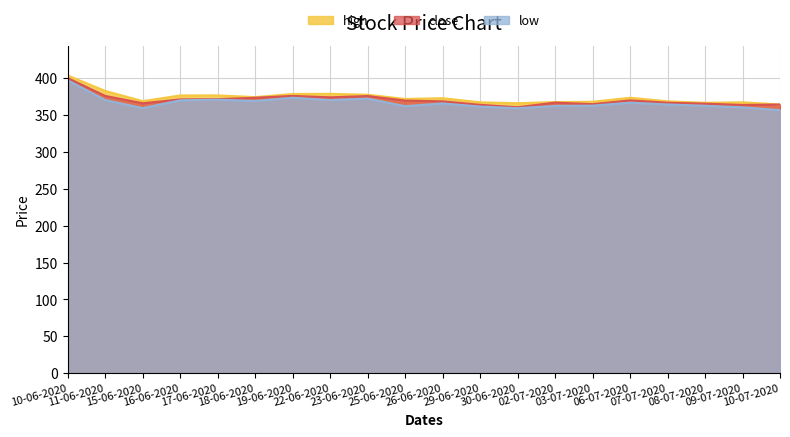

What is the lowest value of the close series?

360.8